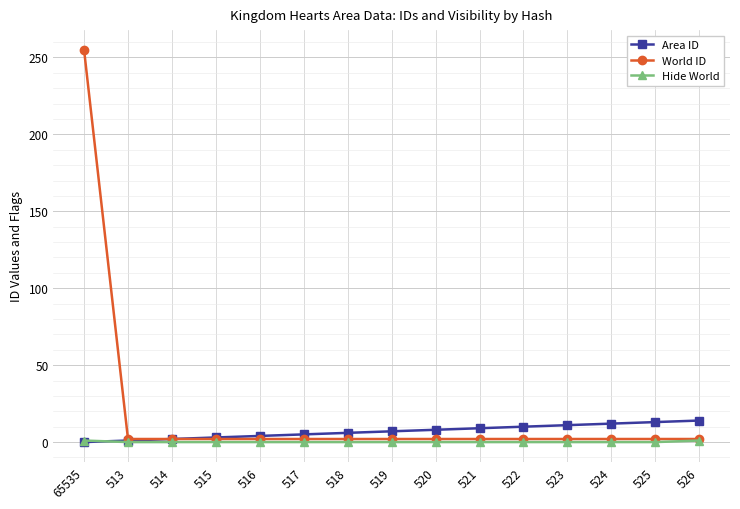

What is the label of the 12th point from the right?

515